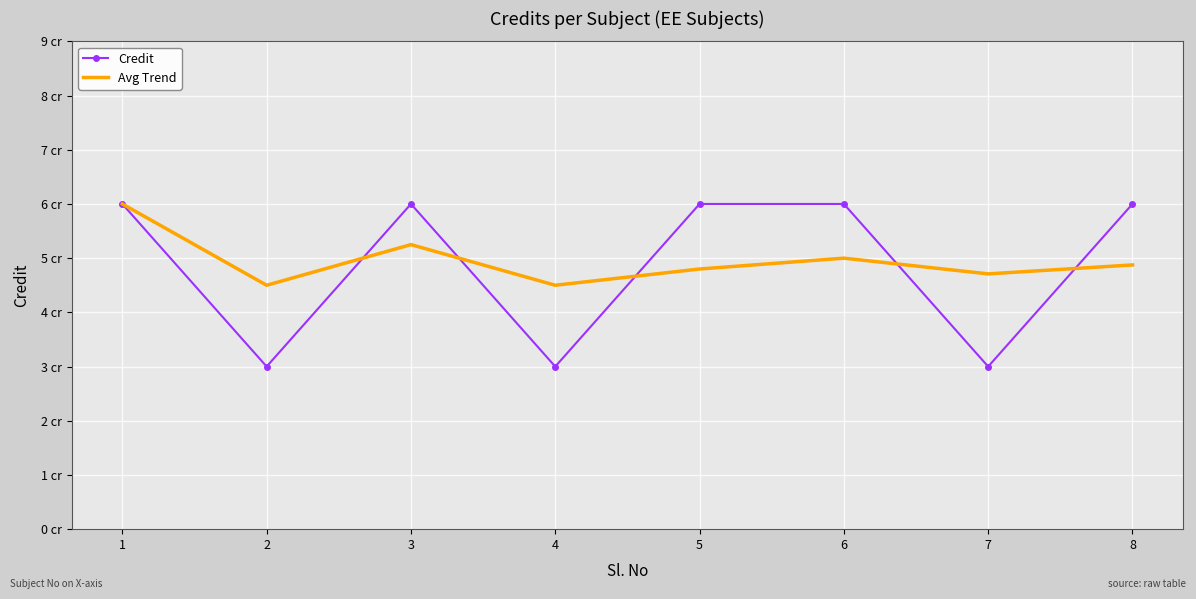

How many interior local valleys does the Credit series have?

3